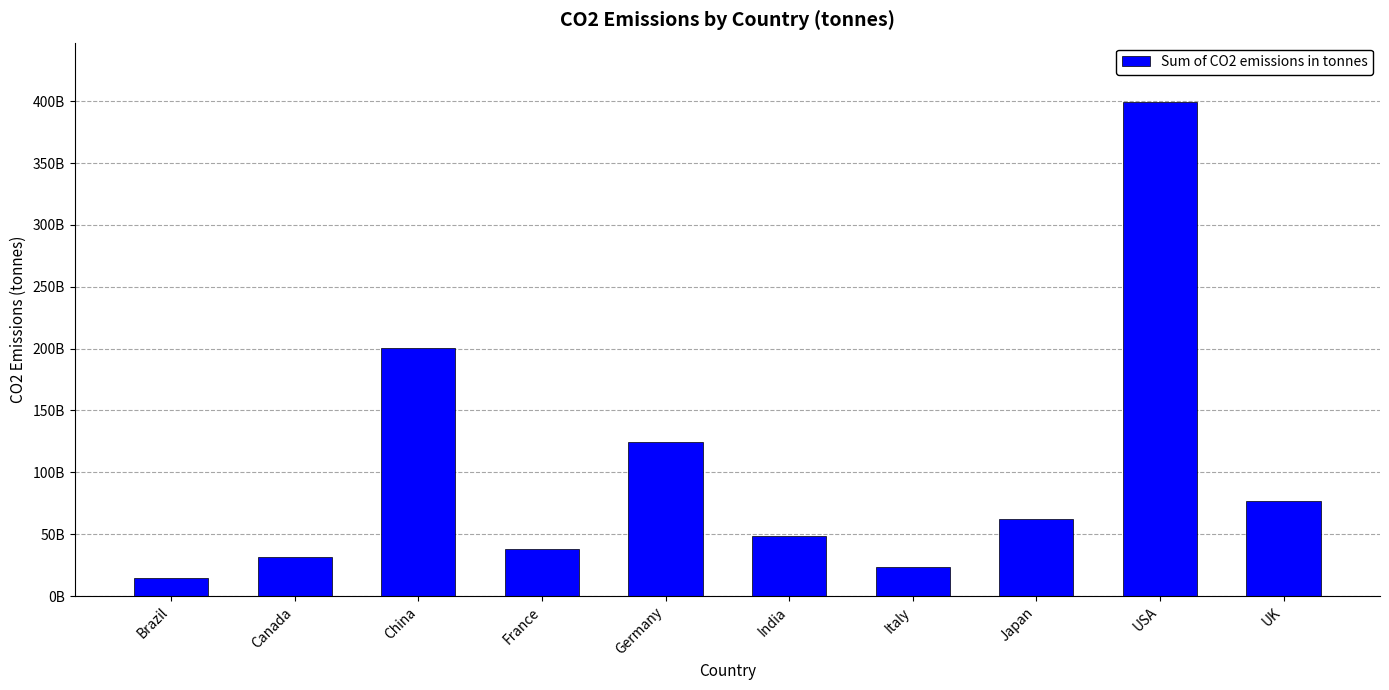

What is the sum of the values at Brazil and Italy?

37836905183.8